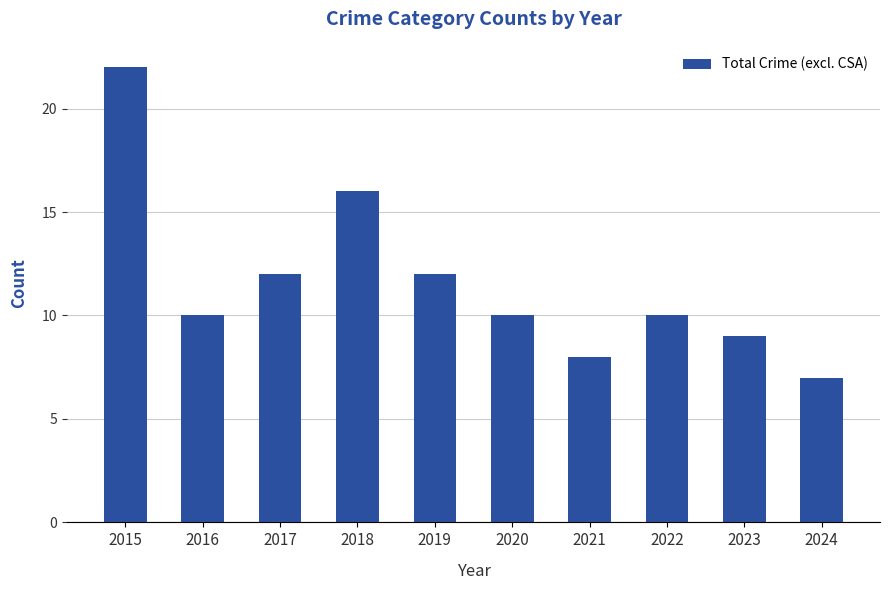

At which category does the chart reach its peak across all series?

2015